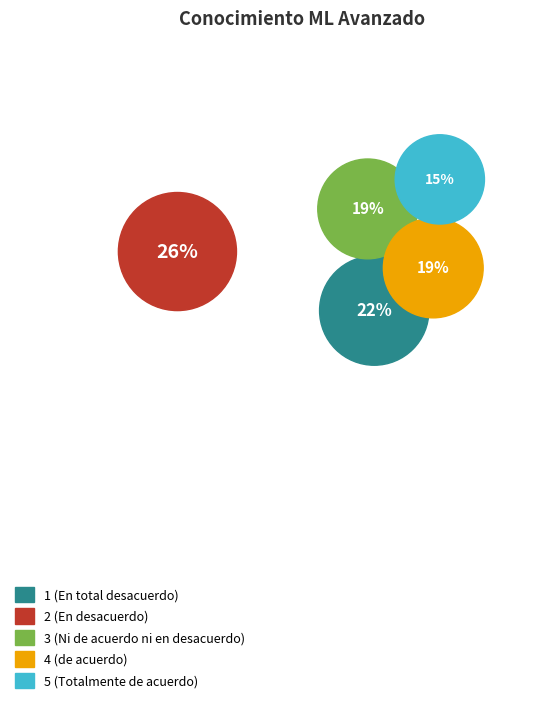

Which category has the smallest portion of the pie?

5 (Totalmente de acuerdo)